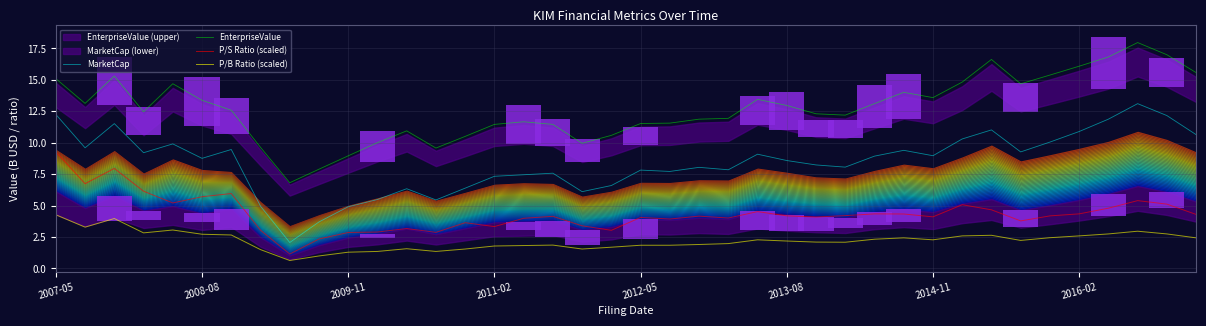

What is the total value across all series at 17?

25.0